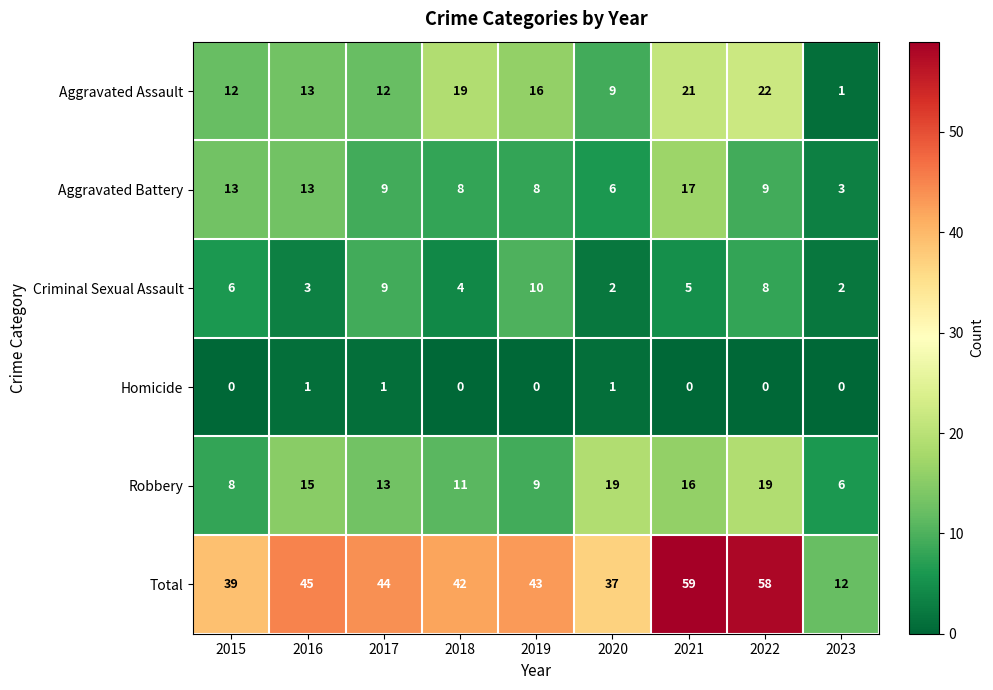

What is the difference between the maximum and minimum values in the Robbery series?

13